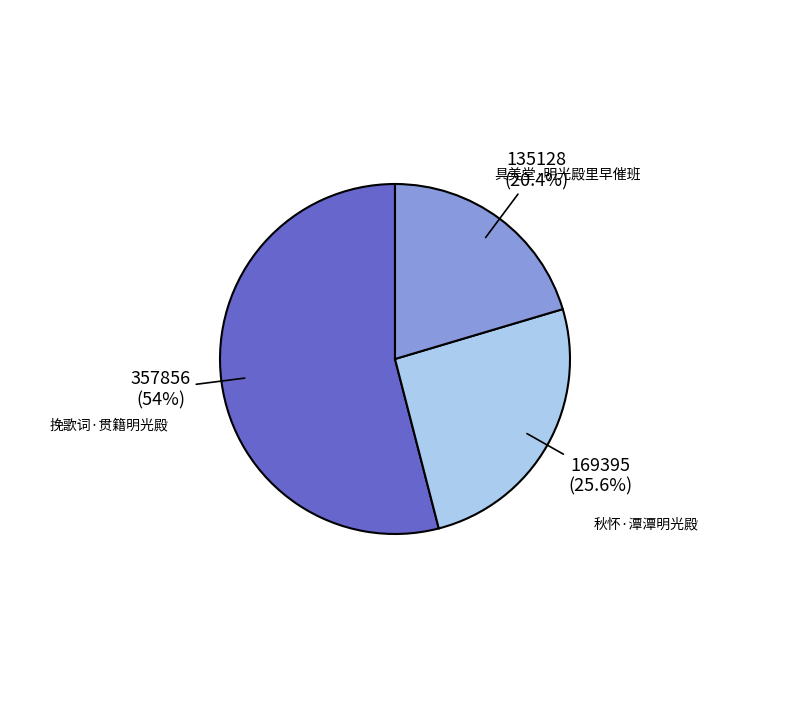

Is there a majority slice in this chart?

Yes